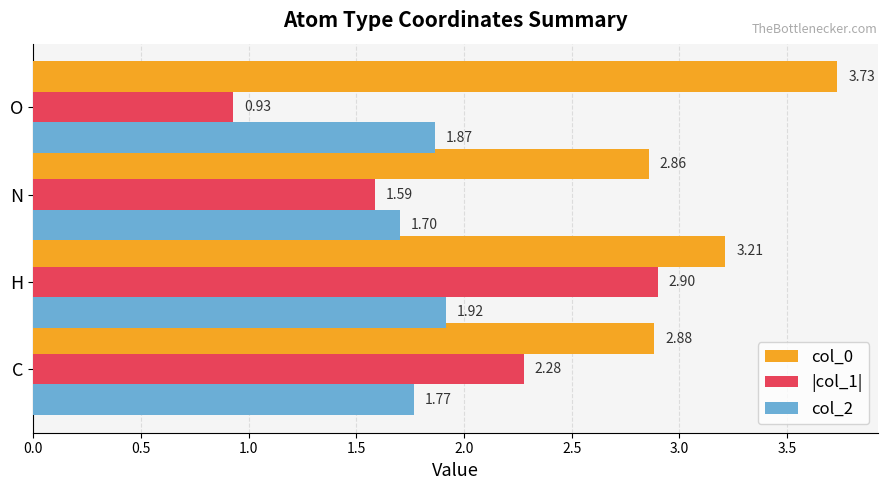

Between C and H, which series saw the biggest shift?

|col_1|